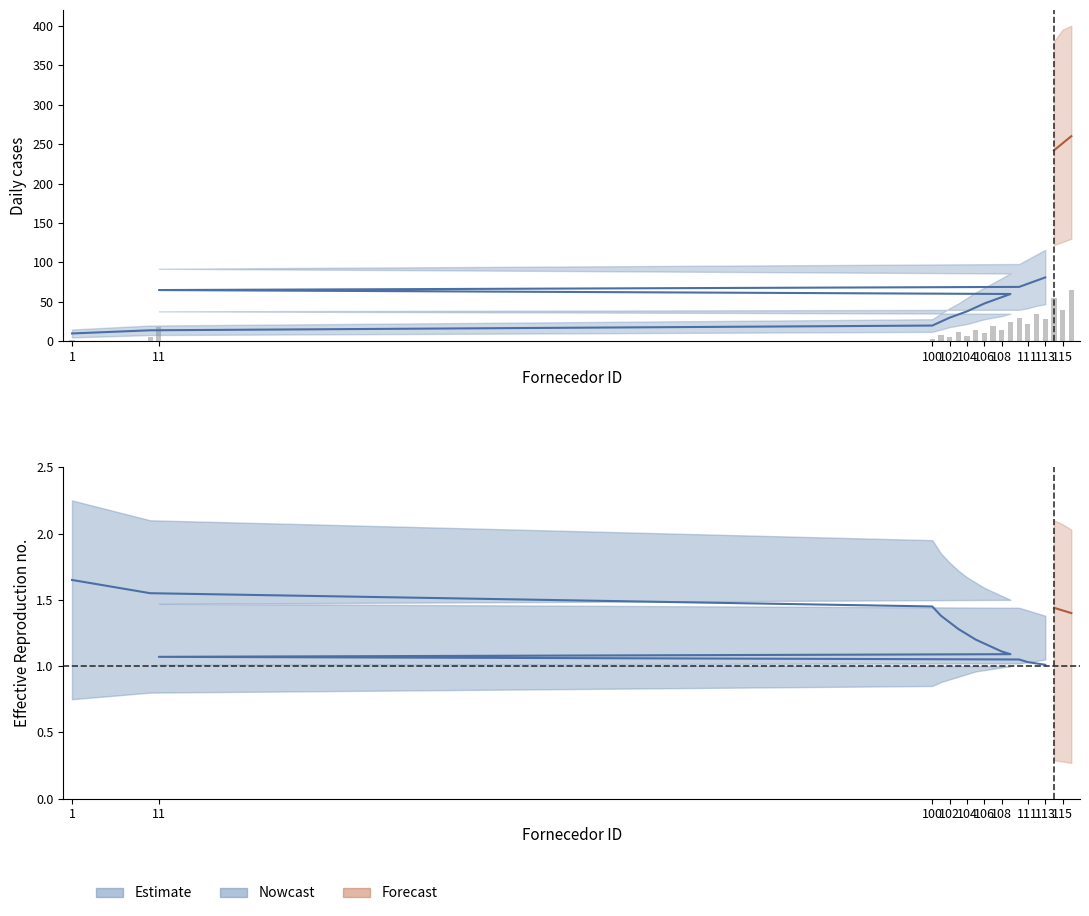

True or false: the data shows 16 at 19.

False